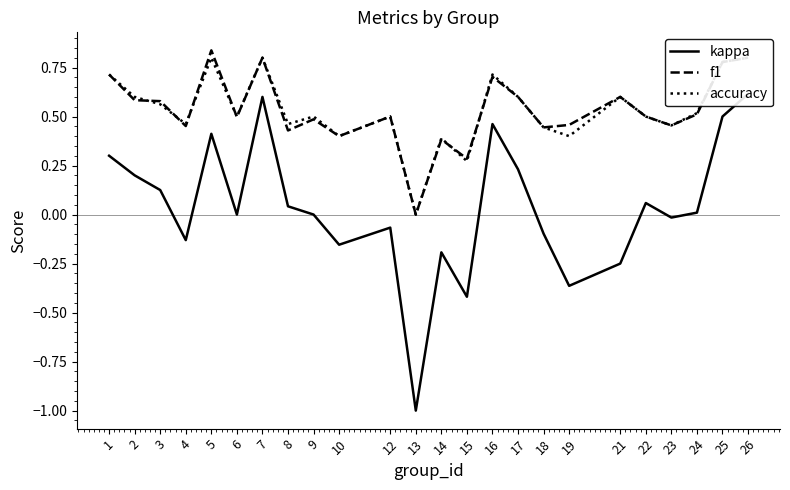

Where is the first local maximum for accuracy?

5